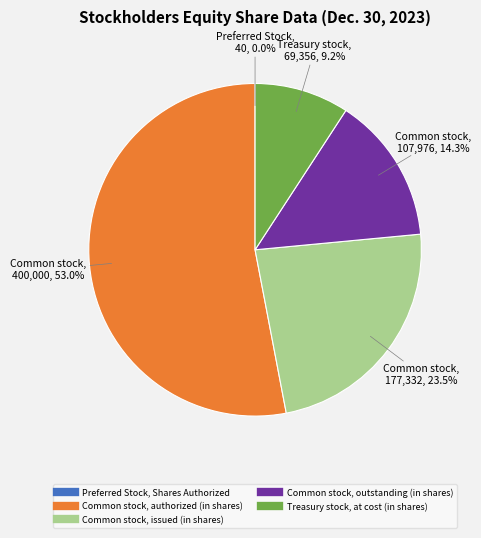

Which slice is the largest?

Common stock, authorized (in shares)